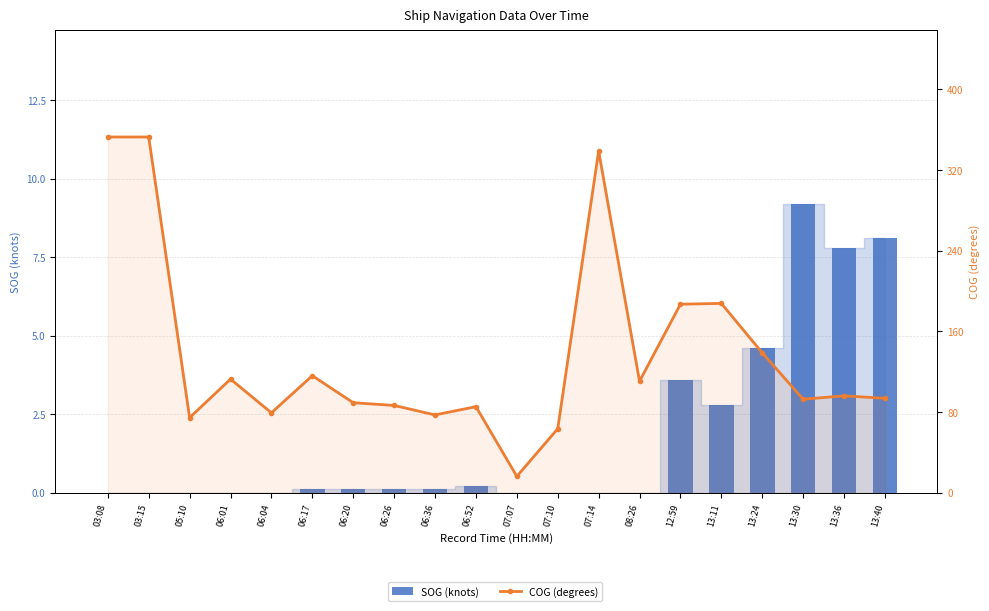

Which series changed the most between 07:07 and 08:26?

COG (degrees)